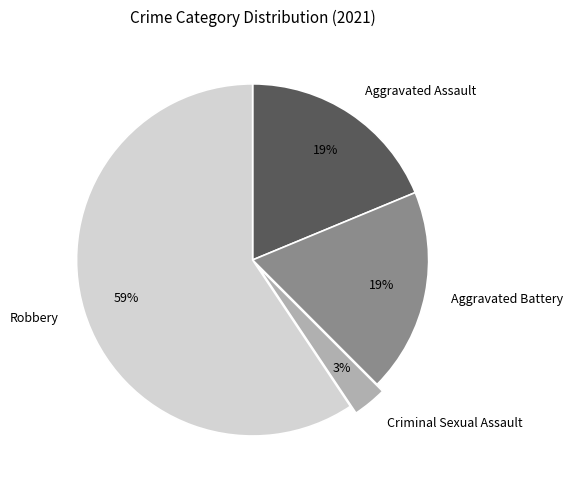

Do Aggravated Assault and Robbery together represent more than half of the pie?

Yes